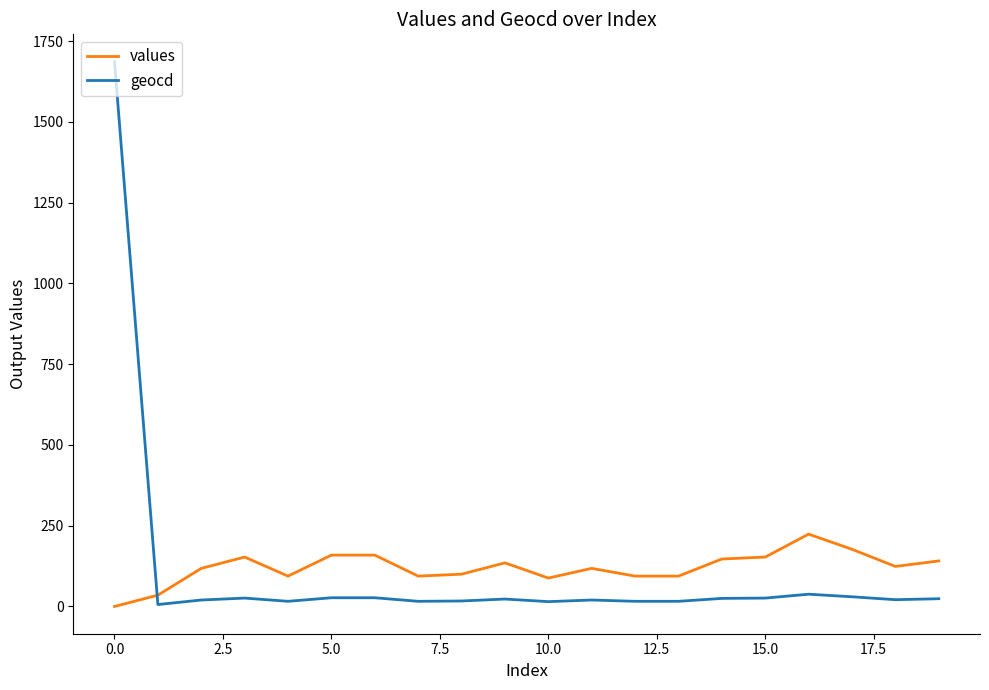

What is the highest value of the values series?

224